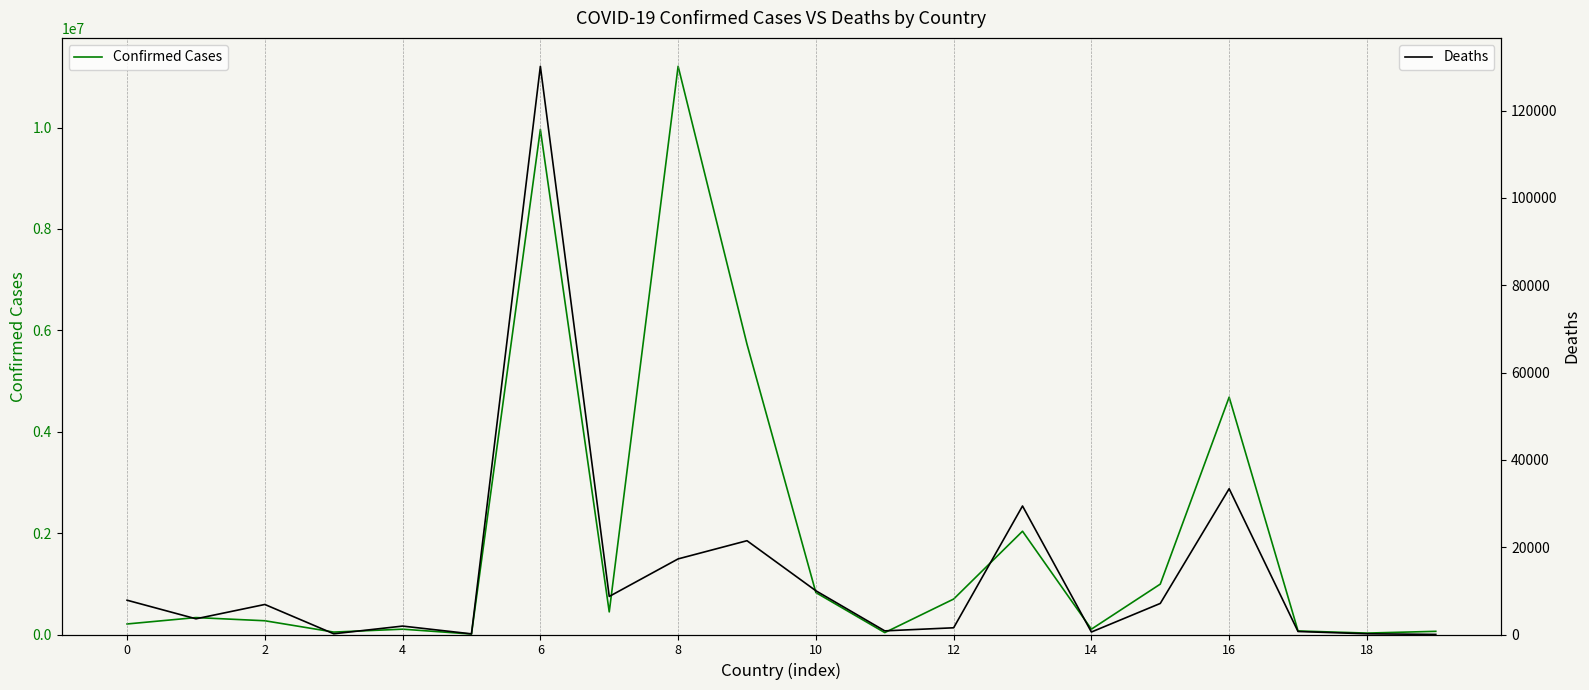

True or false: Confirmed Cases has more than 2 interior local peaks.

True